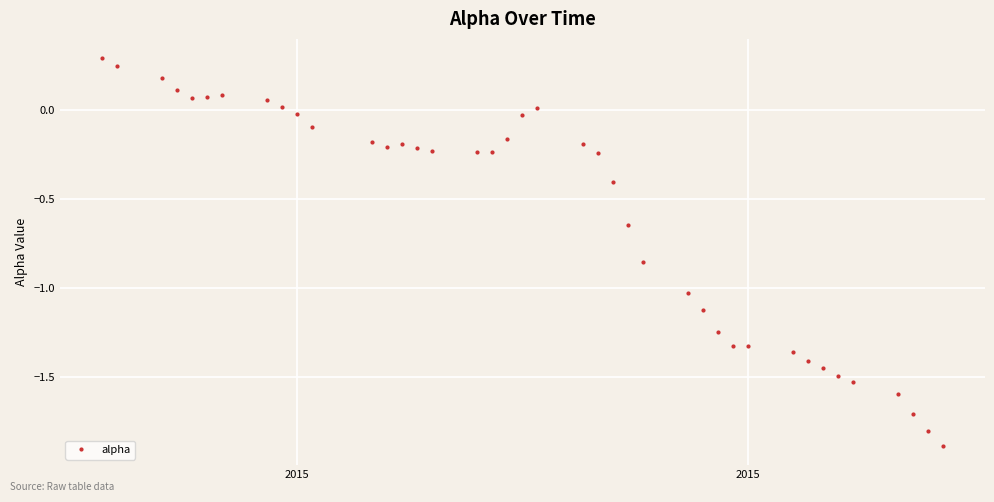

Does the chart have visible grid lines?

Yes